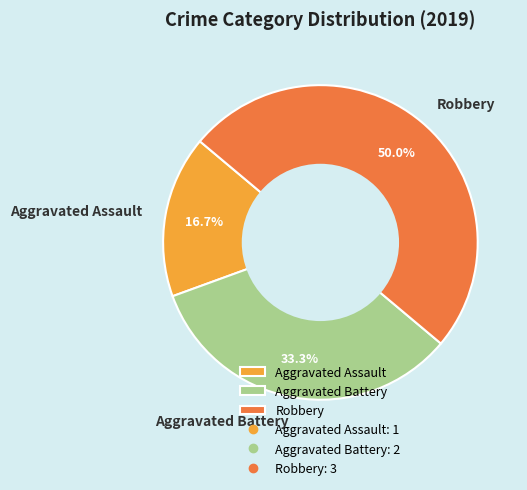

True or false: Robbery accounts for 50% of the total.

True